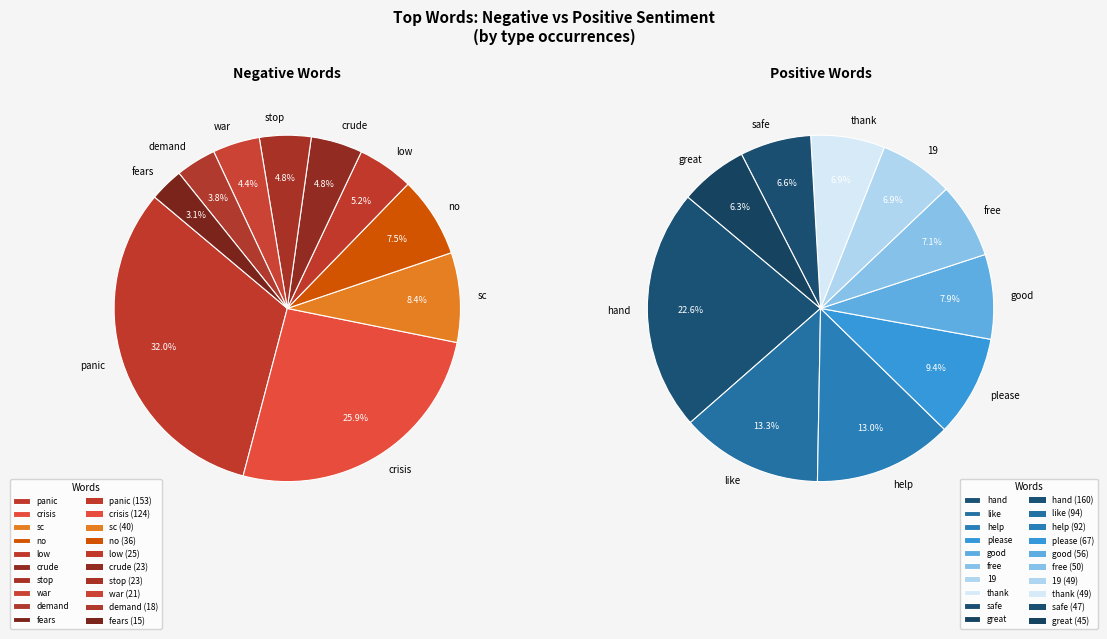

Is there a majority slice in this chart?

No